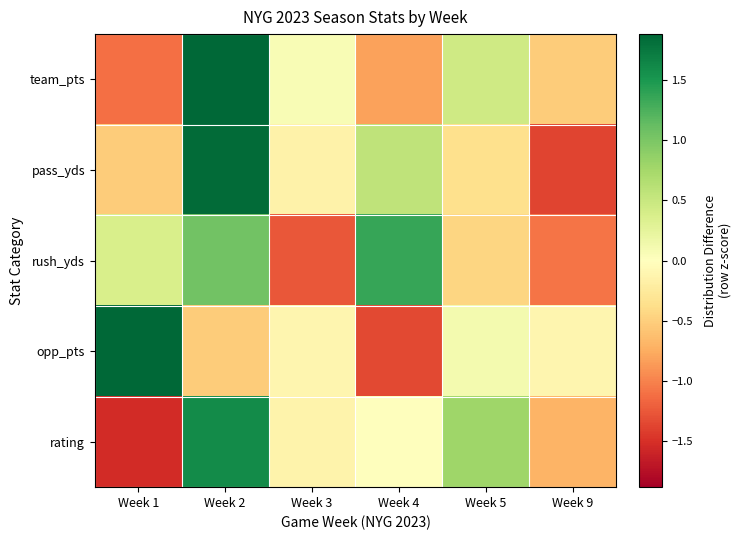

Which series has the largest total across all categories?

opp_pts